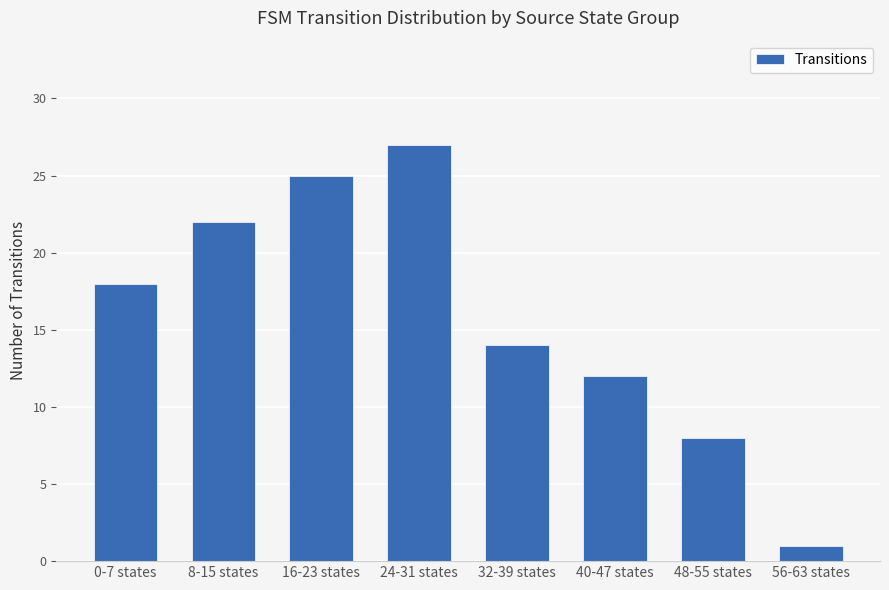

List the labels in order of value, smallest first.

56-63 states, 48-55 states, 40-47 states, 32-39 states, 0-7 states, 8-15 states, 16-23 states, 24-31 states